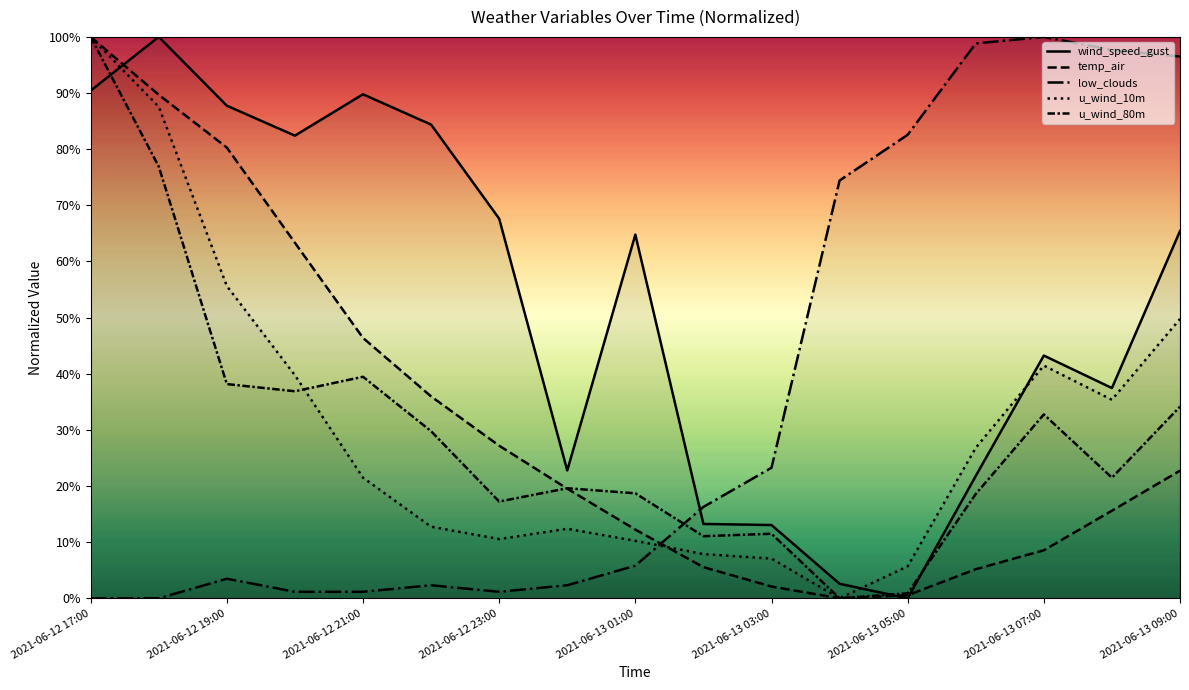

The temp_air series shows 13.6 at 2021-06-12 23:00. True or false?

False